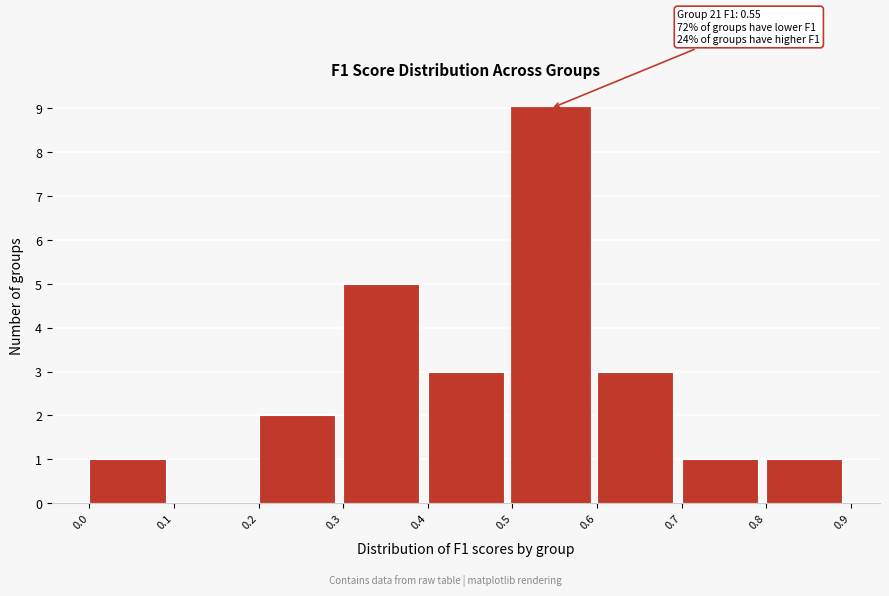

Which range on the x-axis has the tallest bar?

0.5 to 0.6